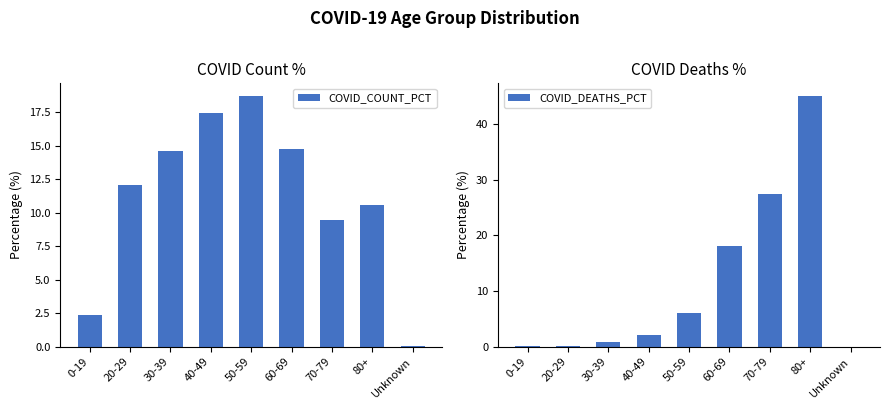

Which has a higher value, 20-29 or 80+?

20-29